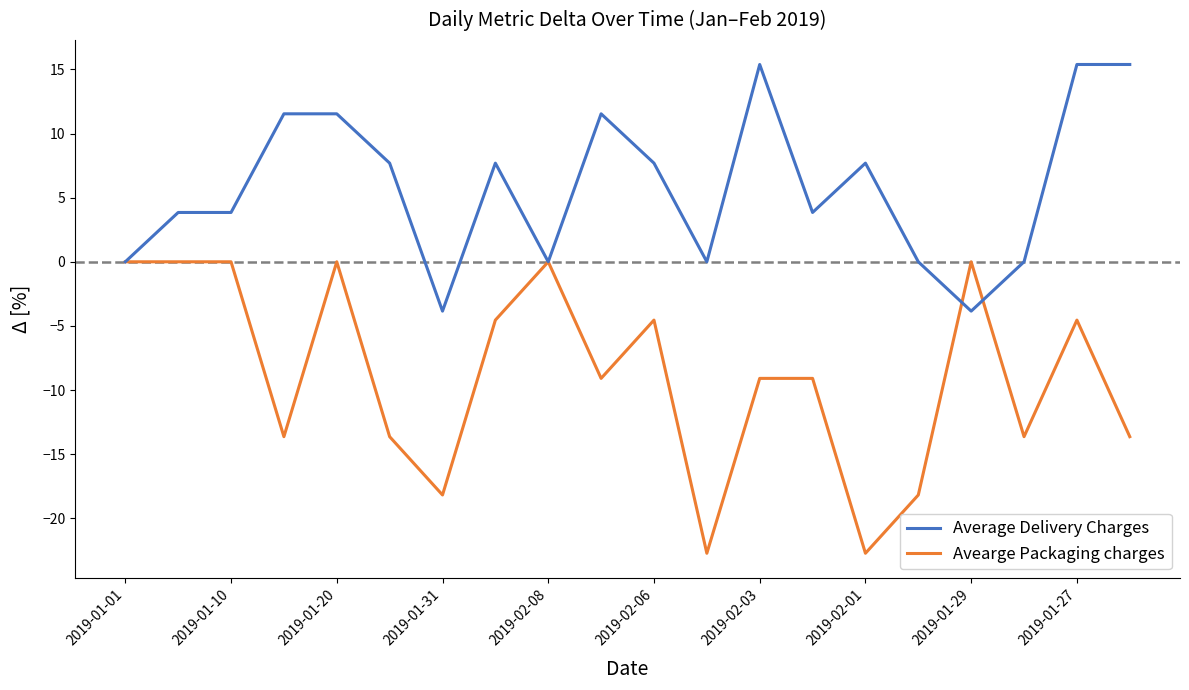

What is the highest value of the Average Delivery Charges series?

15.4